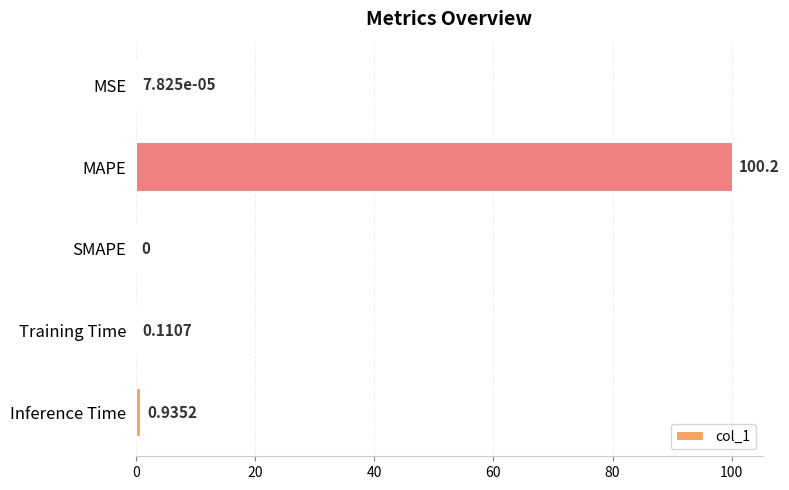

Which has a higher value, SMAPE or Inference Time?

Inference Time